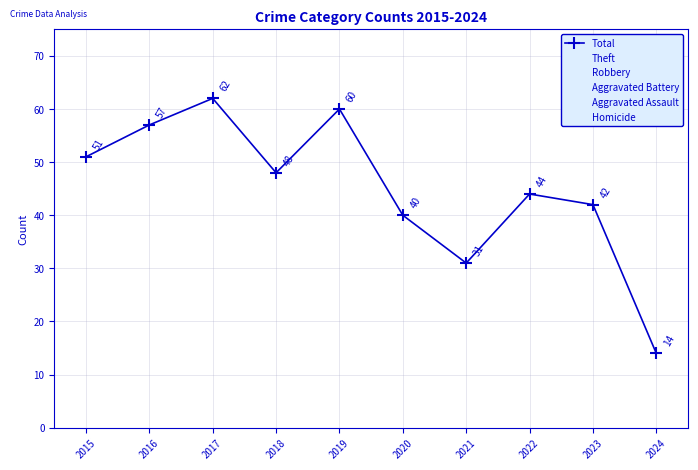

Reading left to right, list all the values displayed in this chart.

Total: 2015=51	2016=57	2017=62	2018=48	2019=60	2020=40	2021=31	2022=44	2023=42	2024=14
Theft: 2015=43	2016=46	2017=32	2018=30	2019=34	2020=15	2021=17	2022=20	2023=19	2024=9
Robbery: 2015=5	2016=9	2017=17	2018=13	2019=19	2020=15	2021=5	2022=15	2023=12	2024=1
Aggravated Battery: 2015=2	2016=1	2017=7	2018=3	2019=4	2020=8	2021=4	2022=6	2023=4	2024=1
Aggravated Assault: 2015=0	2016=1	2017=5	2018=1	2019=3	2020=1	2021=3	2022=2	2023=5	2024=3
Homicide: 2015=0	2016=0	2017=0	2018=0	2019=0	2020=1	2021=1	2022=1	2023=0	2024=0